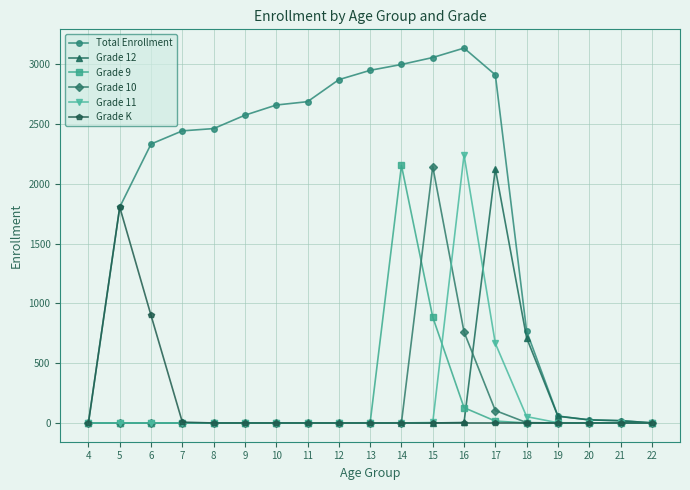

The value of Grade 12 at 17 is 3590. True or false?

False